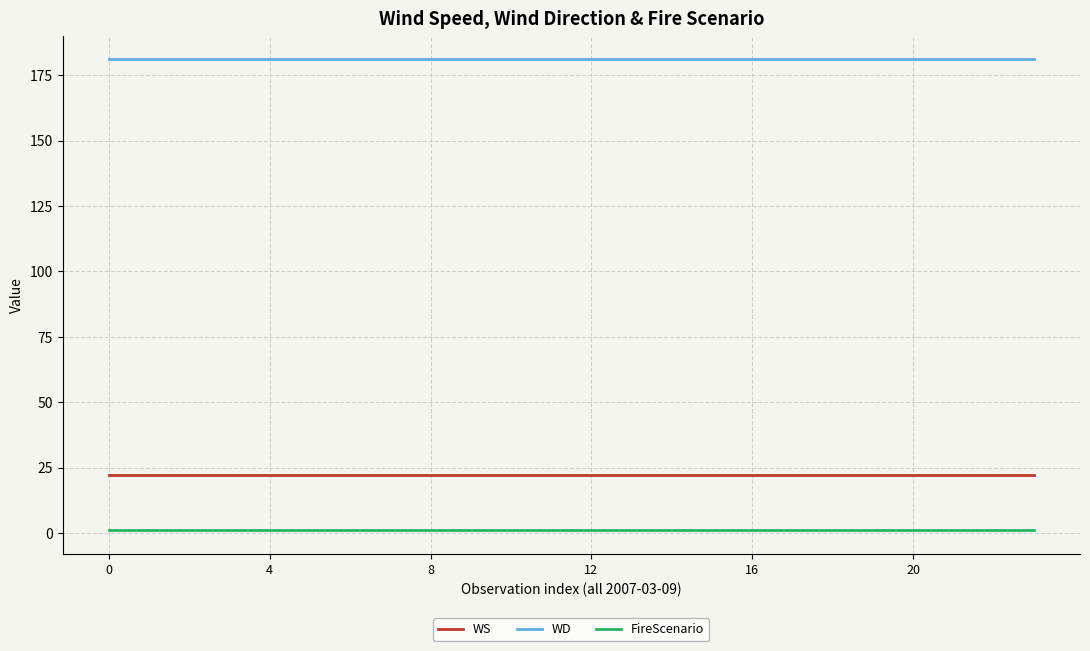

Which series has the largest total across all categories?

WD